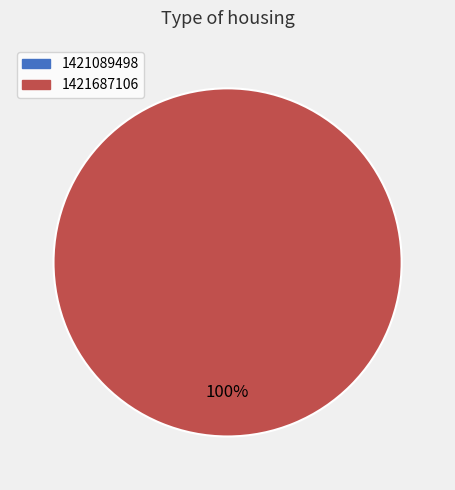

Is there any slice that represents more than half of the pie?

Yes